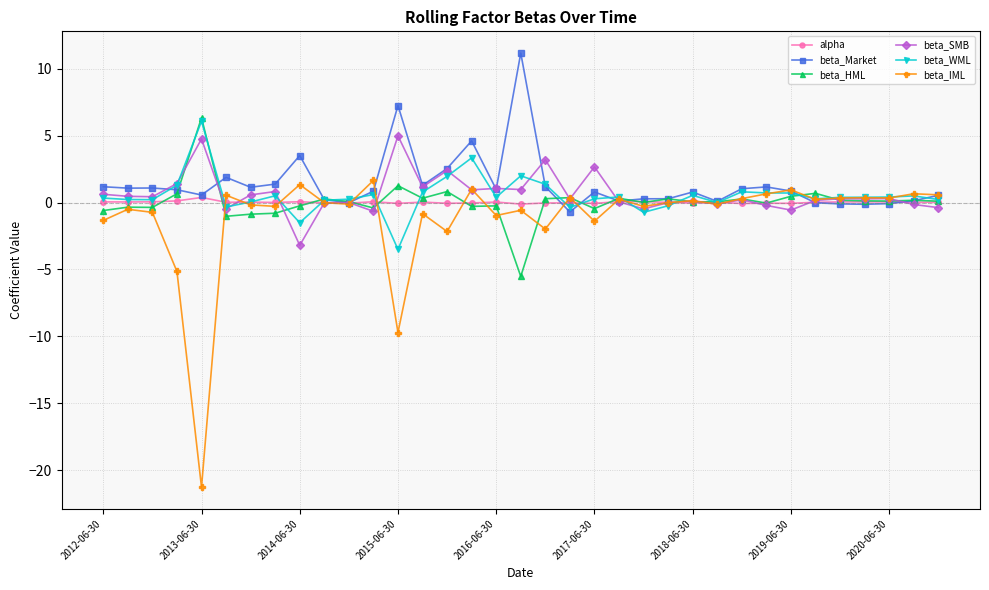

Which series has the widest spread of values?

beta_IML